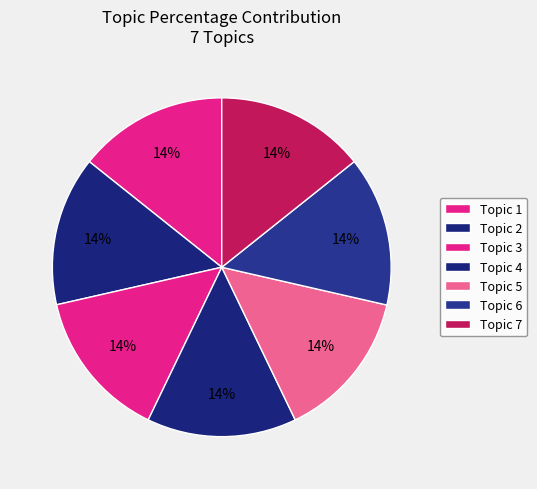

How many segments does this pie chart have?

7